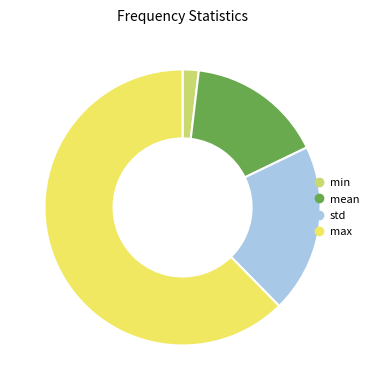

True or false: min accounts for 8% of the total.

False